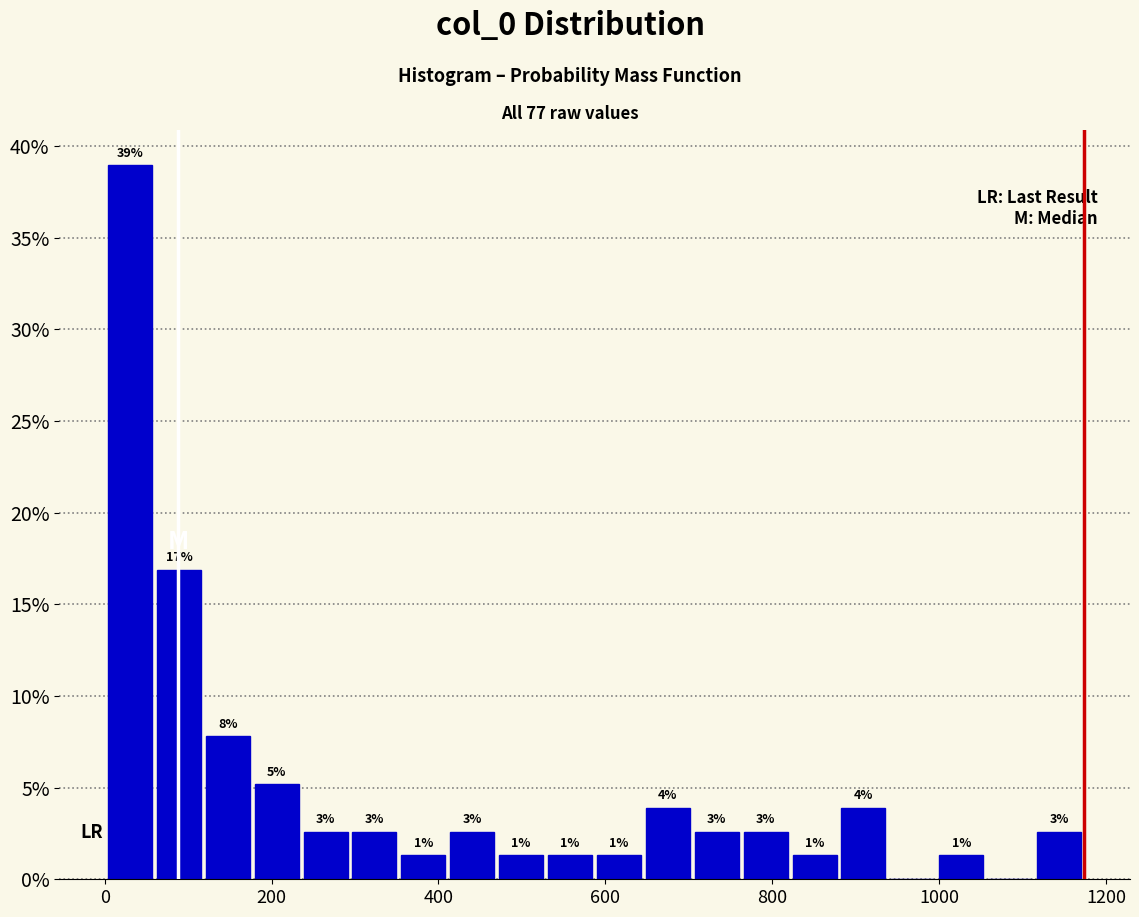

Read against the x-axis, roughly where is the centre of the tallest bar?

40